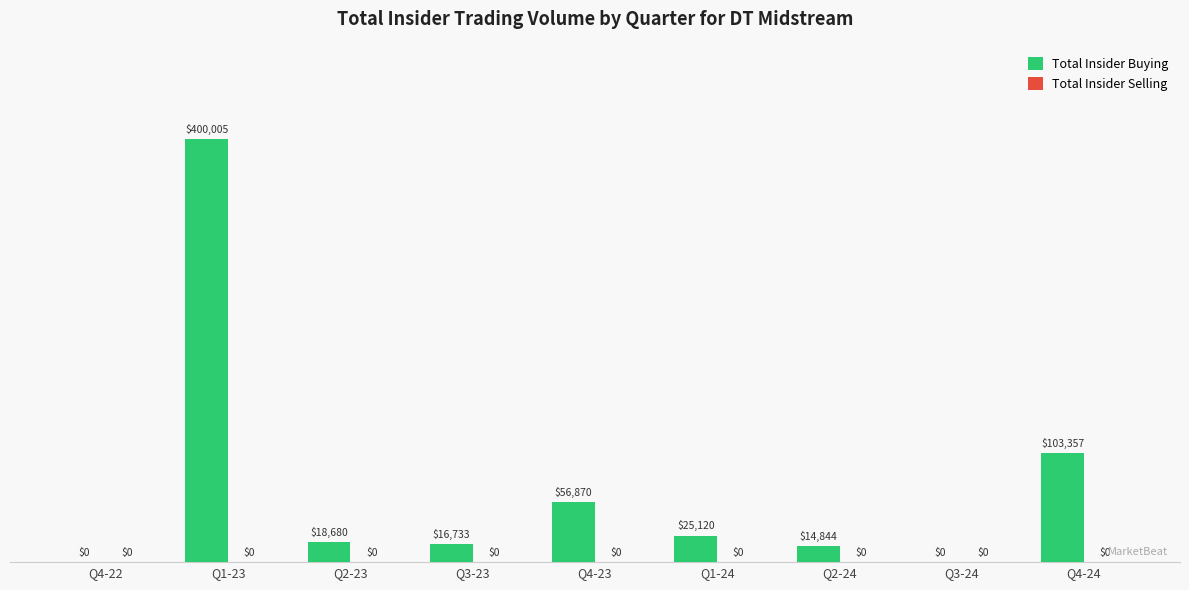

True or false: the data shows 77062 at Q4-23.

False